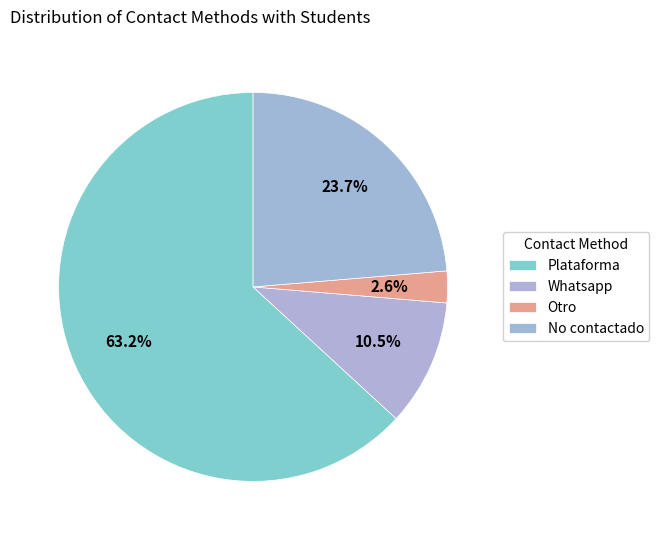

How many segments does this pie chart have?

4